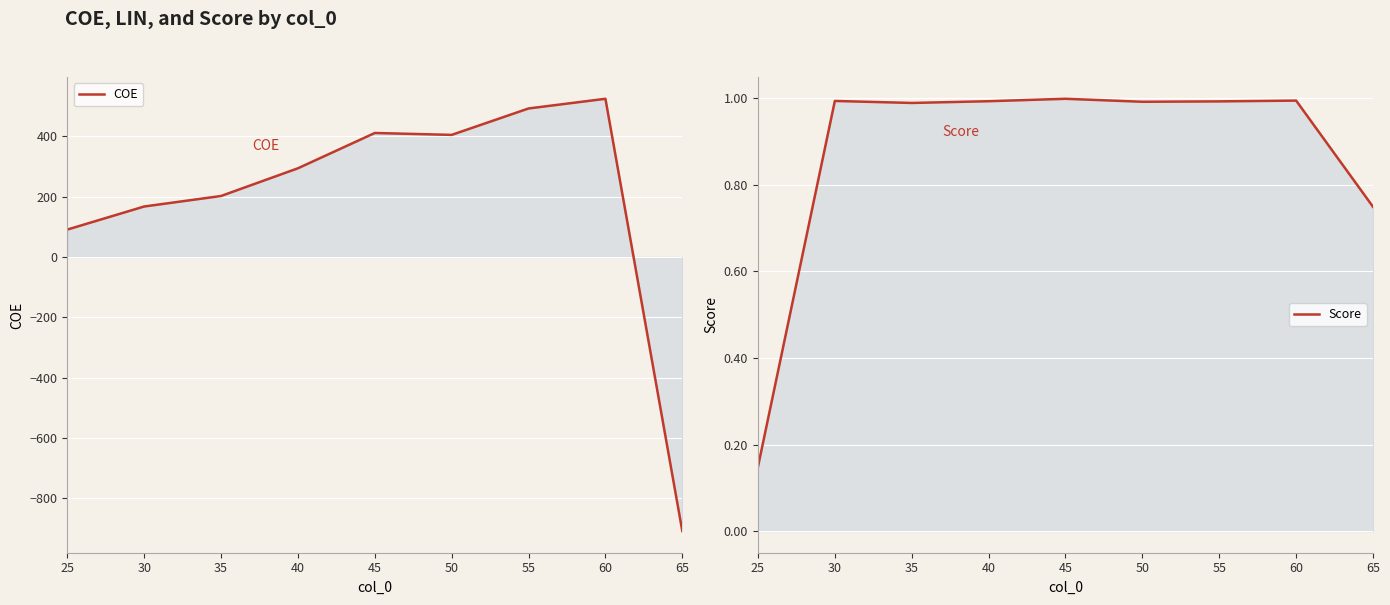

How many intersections are there between Score and COE?

1